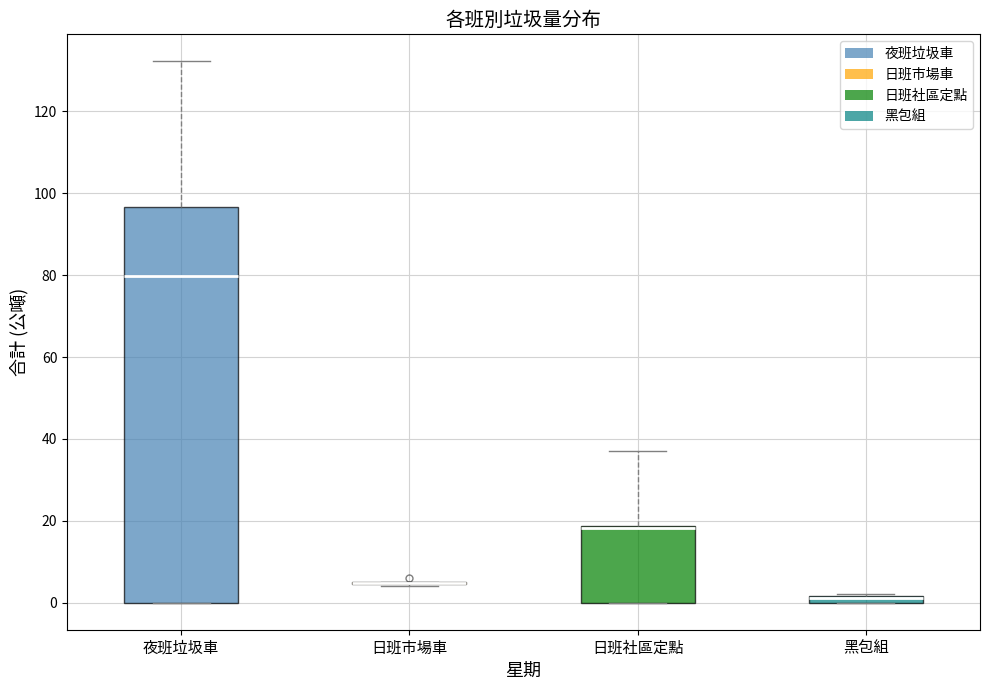

Comparing the boxes themselves (not the whiskers), which one is the tallest?

夜班垃圾車